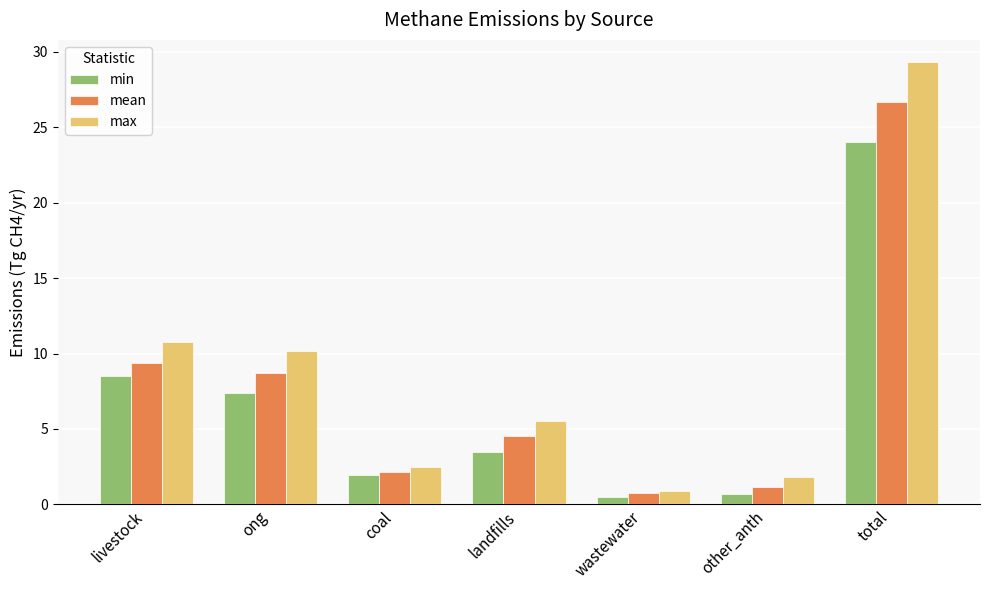

Read the mean value at ong.

8.7